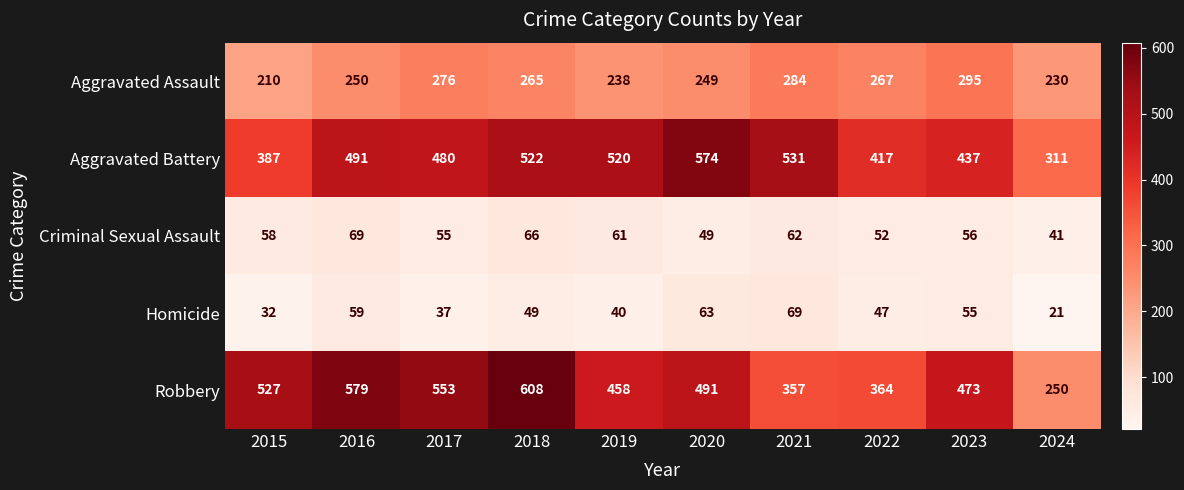

Between 2018 and 2019, which series saw the biggest shift?

Robbery